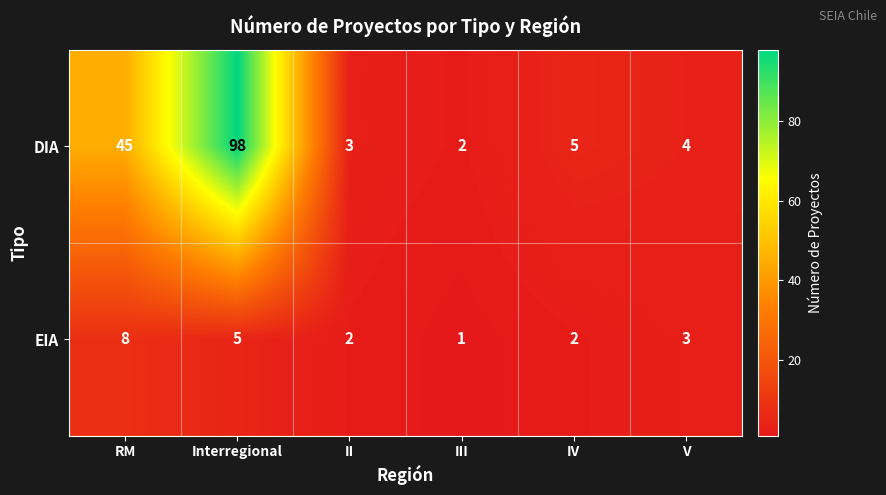

How many distinct data groups are displayed?

2